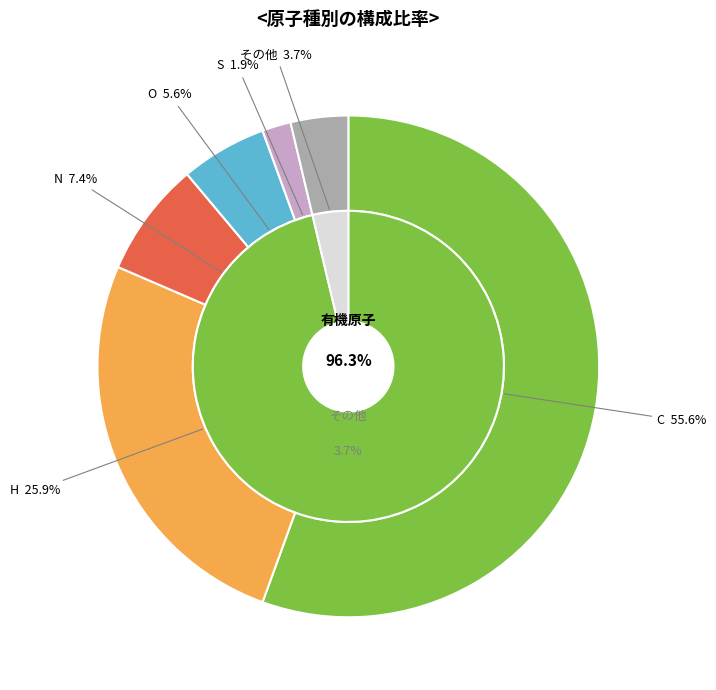

Count the number of slices in the pie.

6